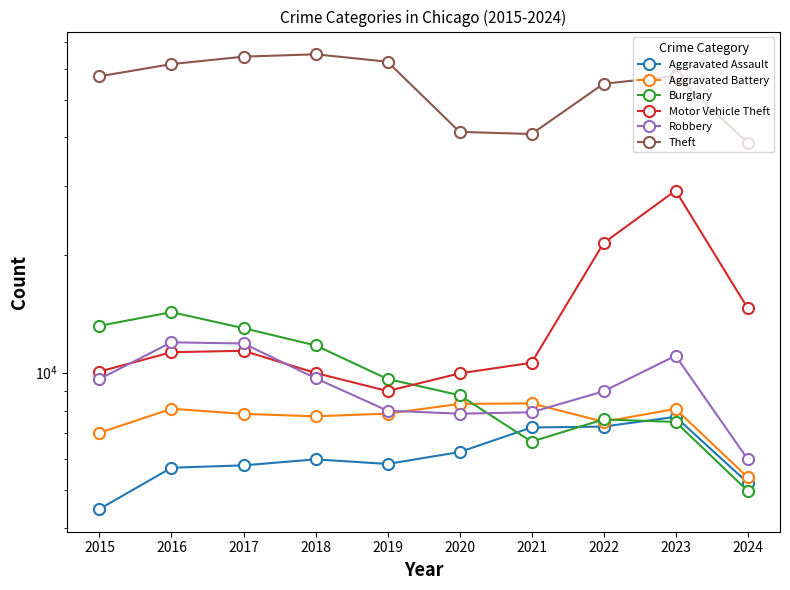

Which series has the largest range (max minus min)?

Theft